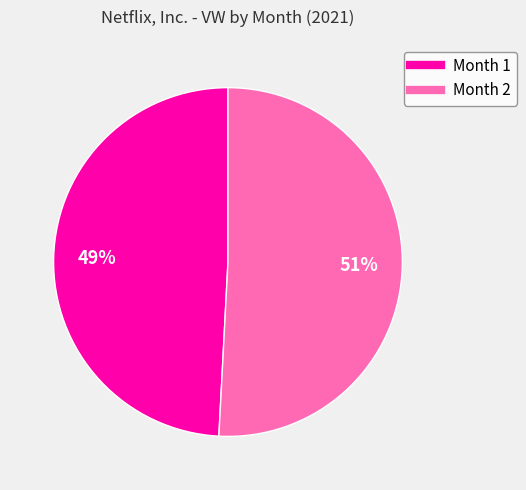

To the nearest percent, what is the average slice percentage?

50%